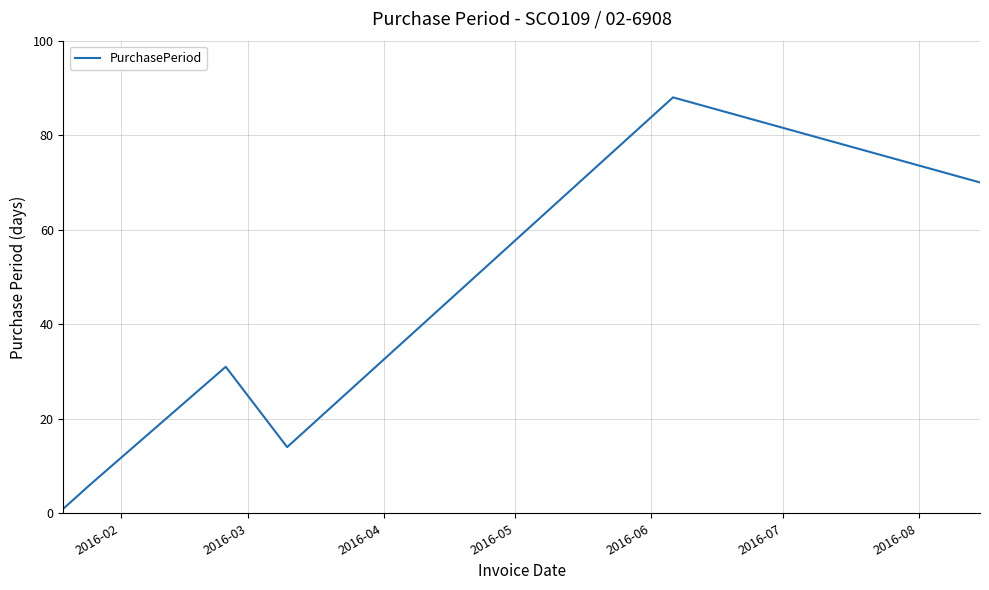

True or false: there are more than 1 points higher than both neighbors.

True